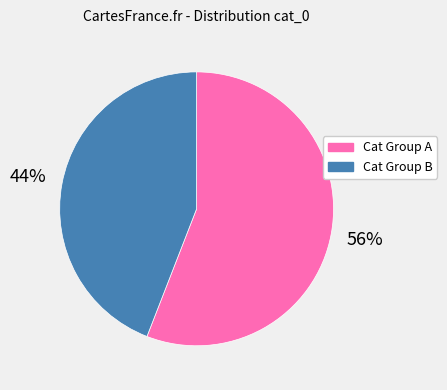

Count the number of slices in the pie.

2